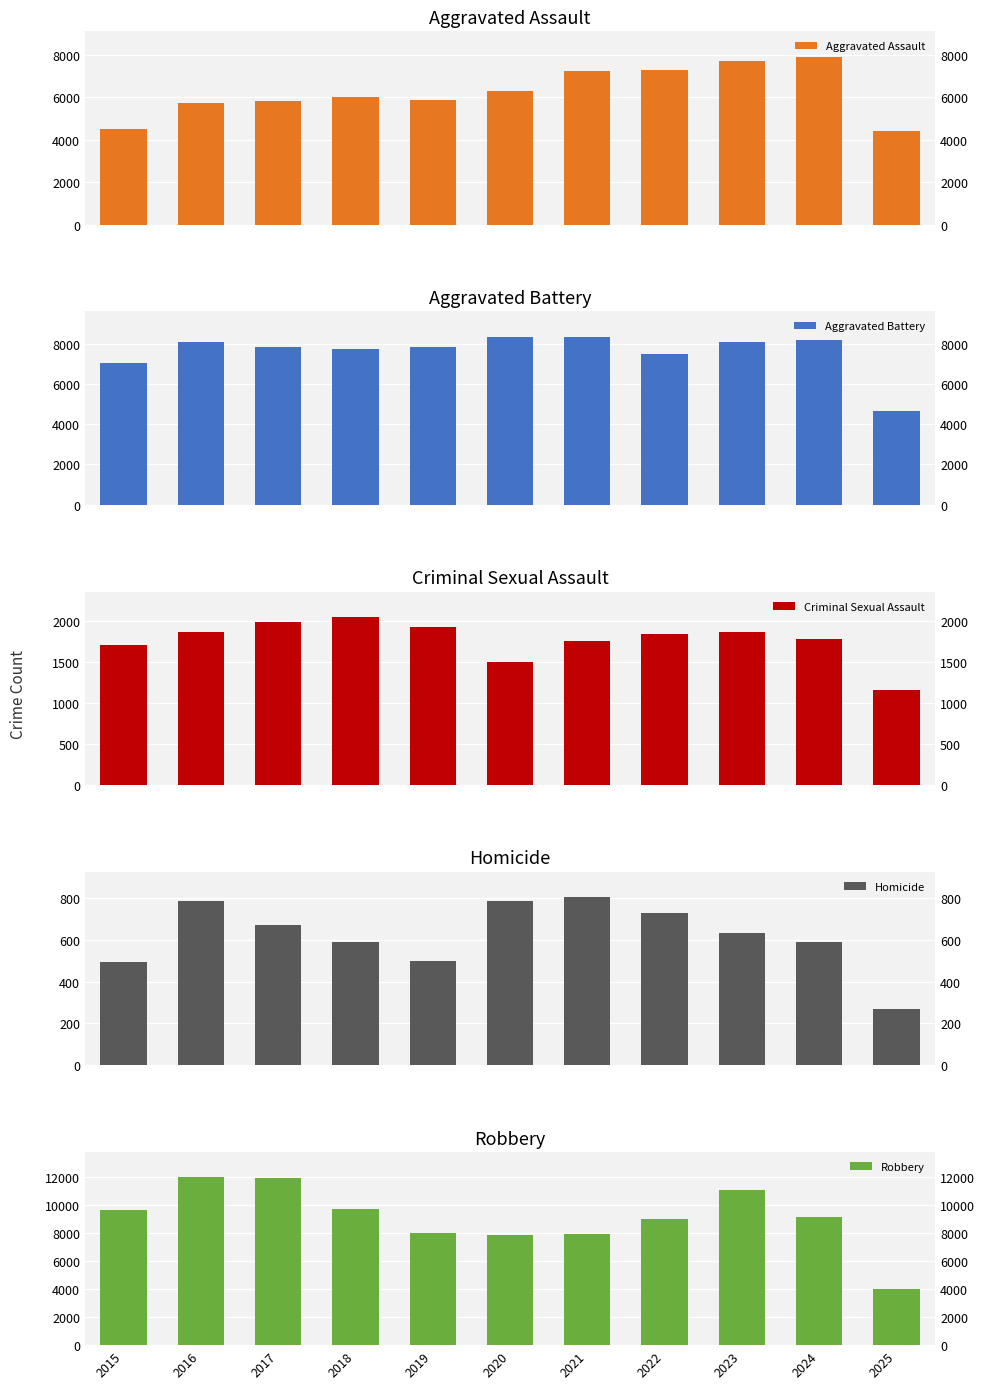

Is the value of Robbery at 2015 greater than the value of Aggravated Assault at 2019?

Yes